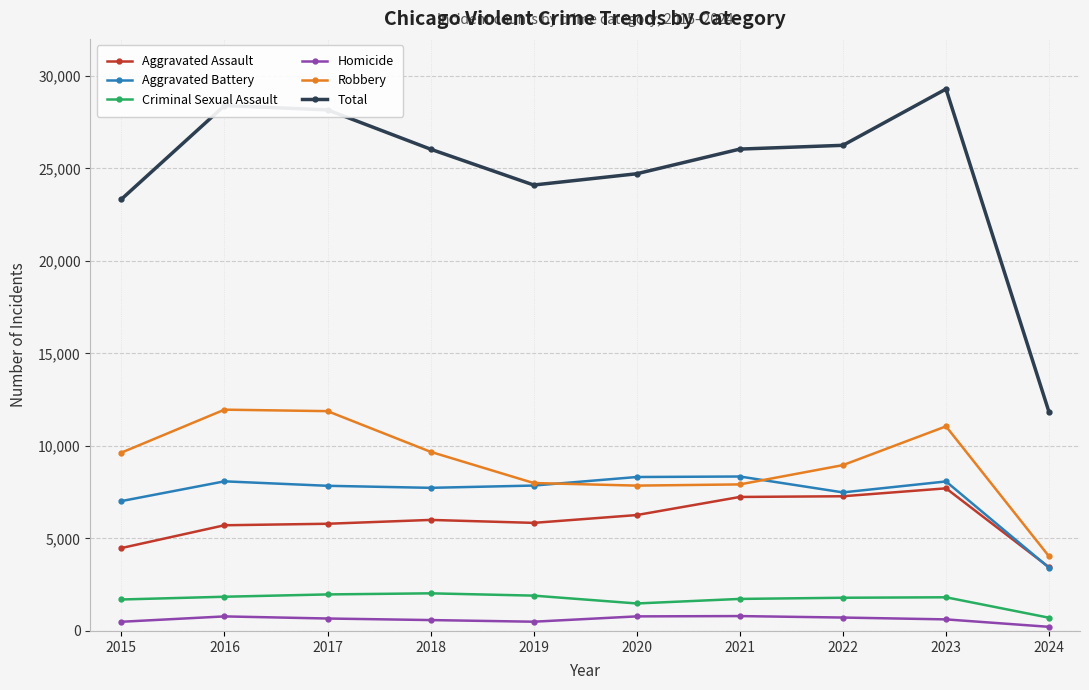

True or false: Homicide has more than 1 interior local peaks.

True